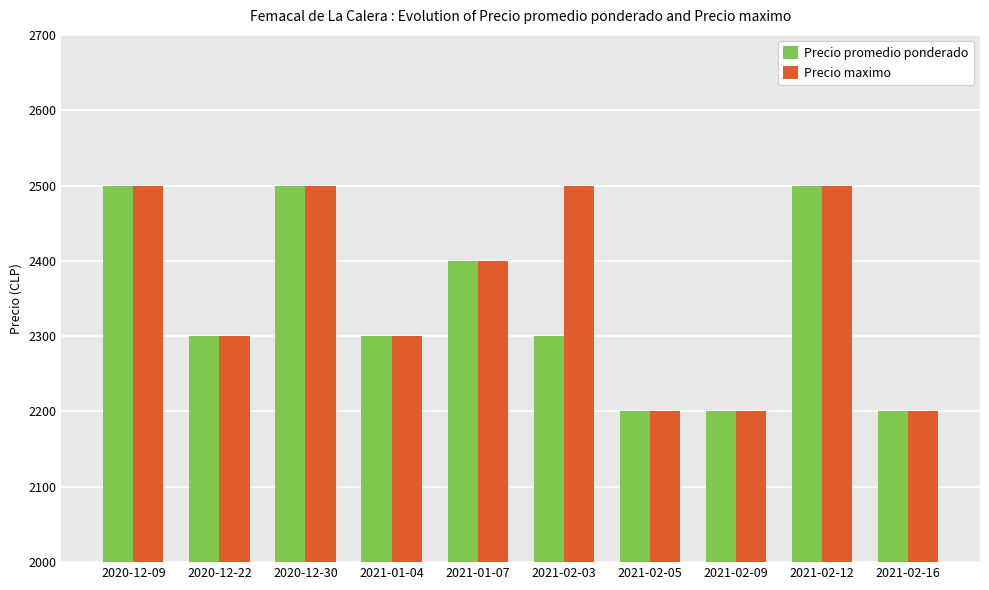

What is the total value across all series at 2021-01-04?

4600